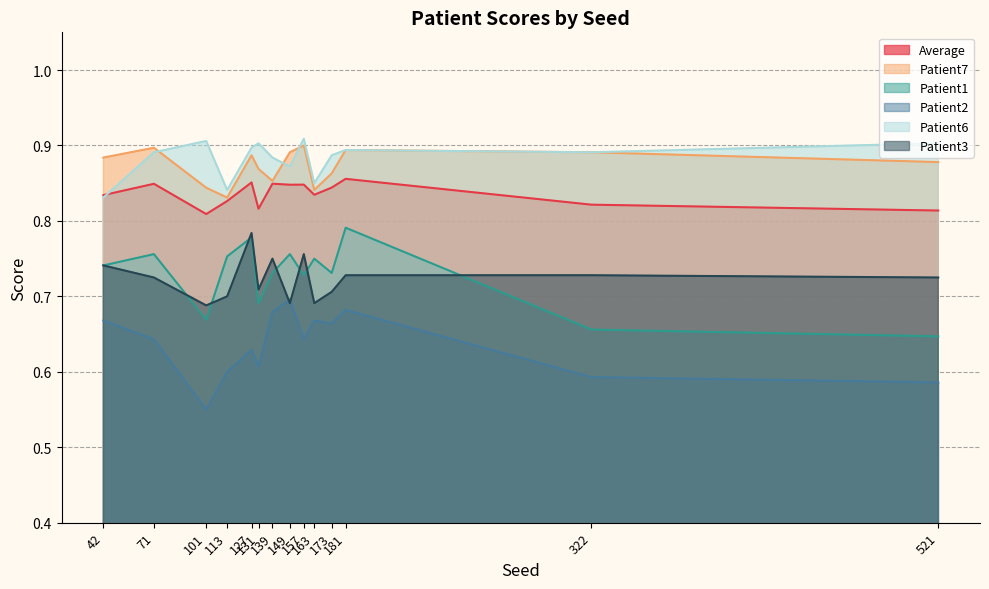

Between 131 and 322, which is larger?

322